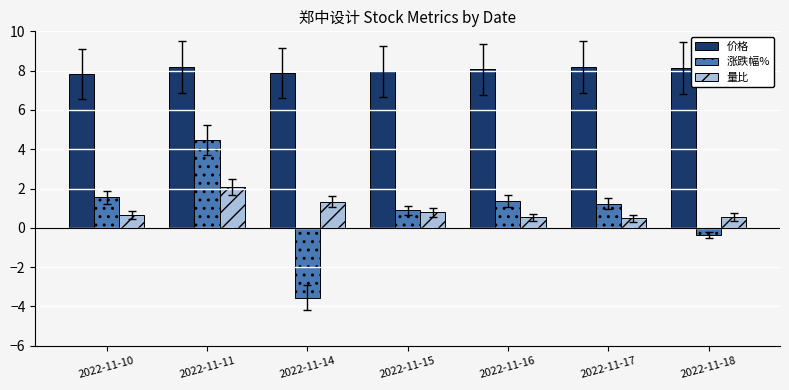

What is the maximum value for 涨跌幅%?

4.5